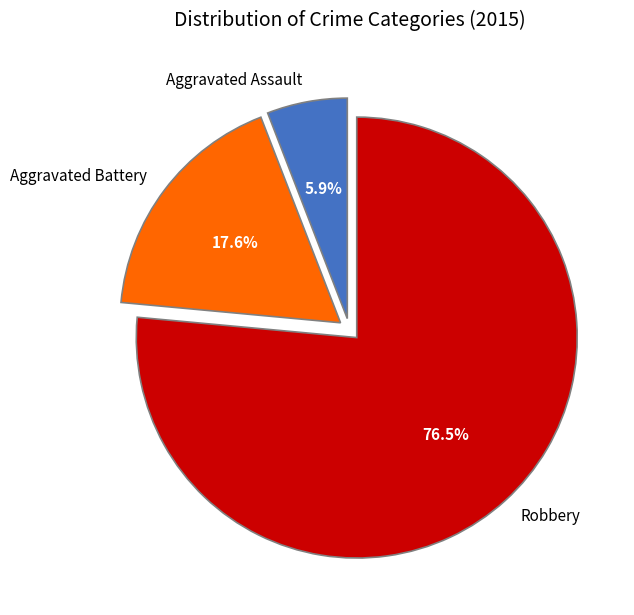

To the nearest percent, what is the average slice percentage?

33%